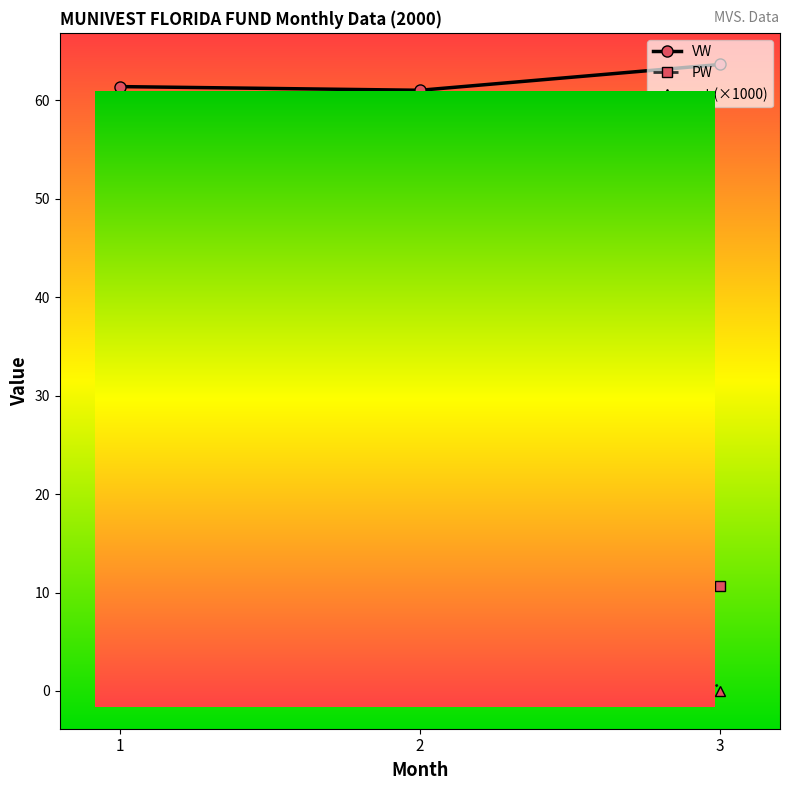

Where does the ret series first go above 0?

2